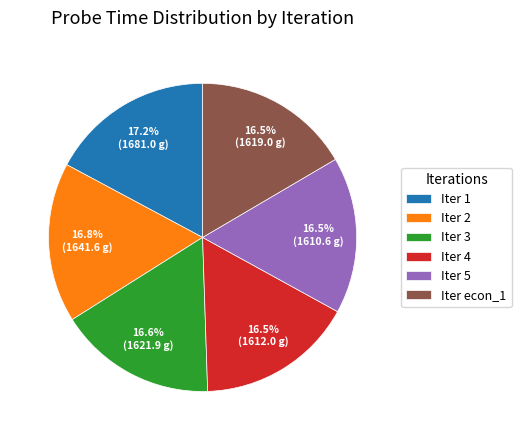

What percentage is NOT represented by Iter 1?

82.8%